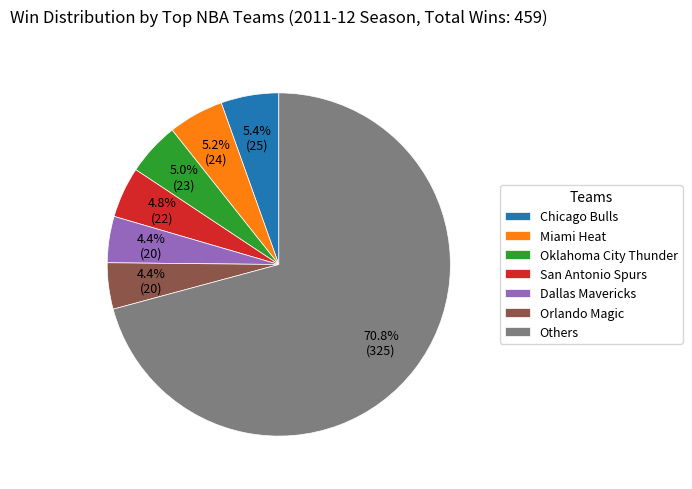

What percentage is NOT represented by Others?

29.2%